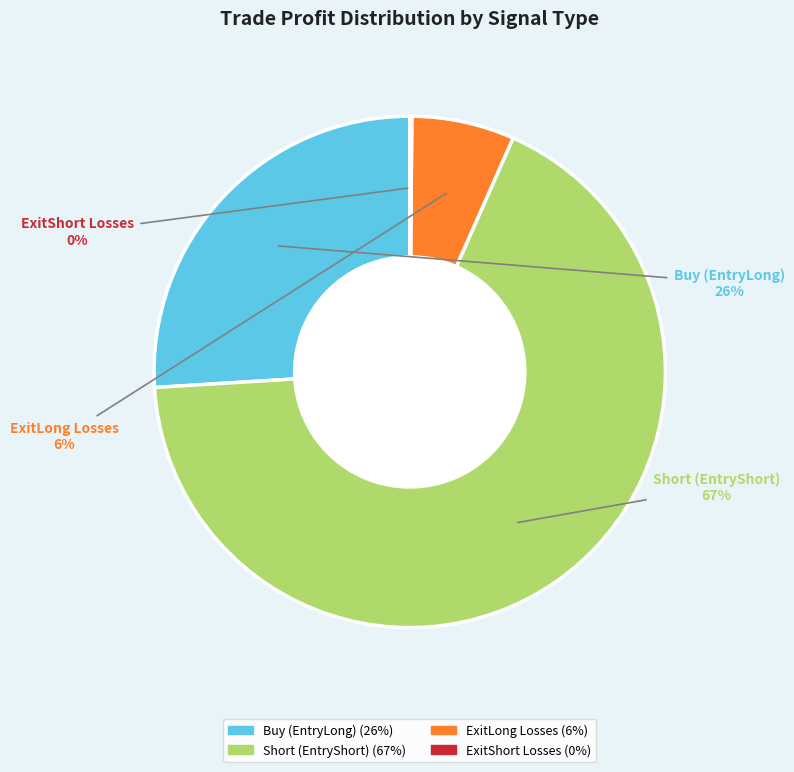

Is there any slice that represents more than half of the pie?

Yes